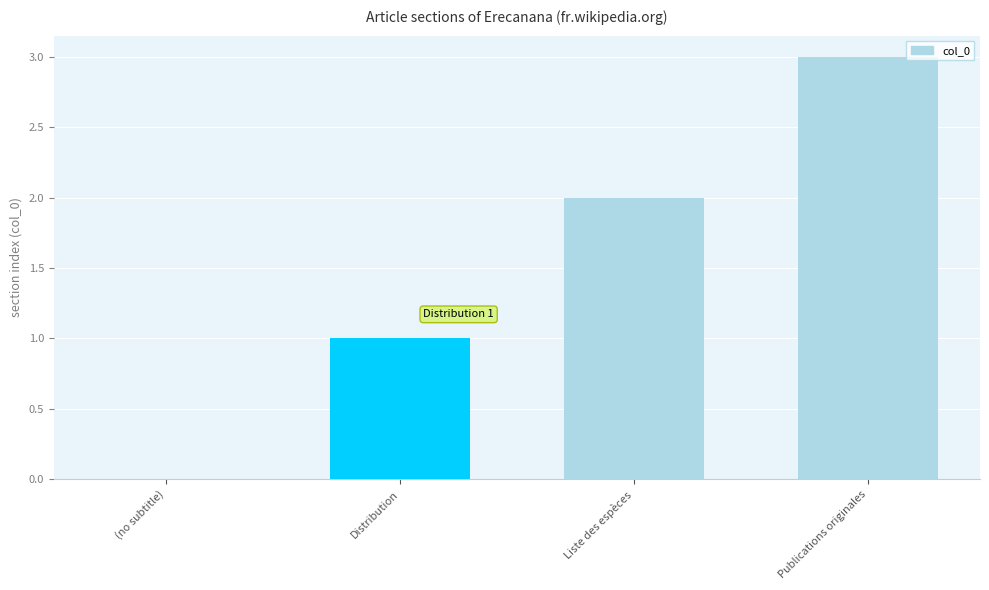

How many values are between 1 and 3?

3